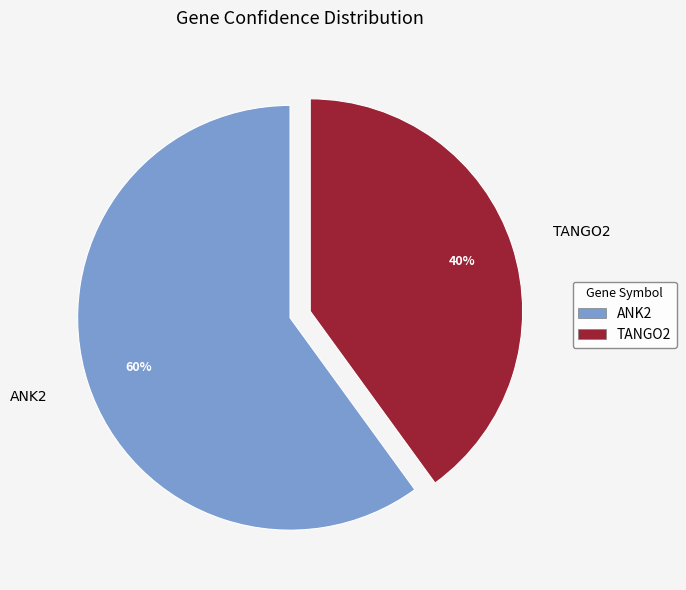

Is it true that TANGO2 is 32% of the pie?

False